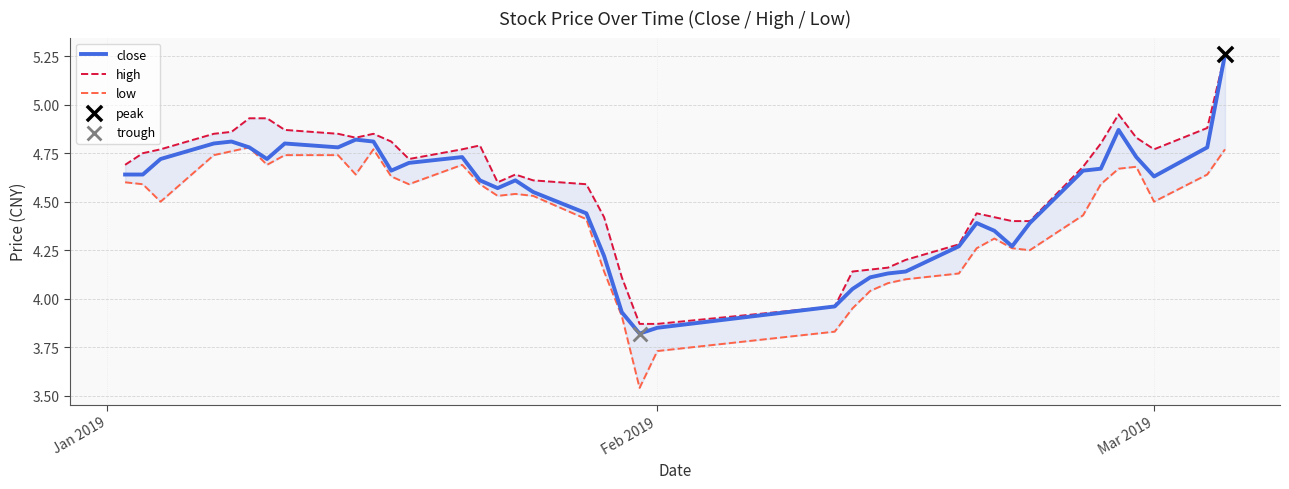

The value of close at Feb 2019 is 5.7. True or false?

False